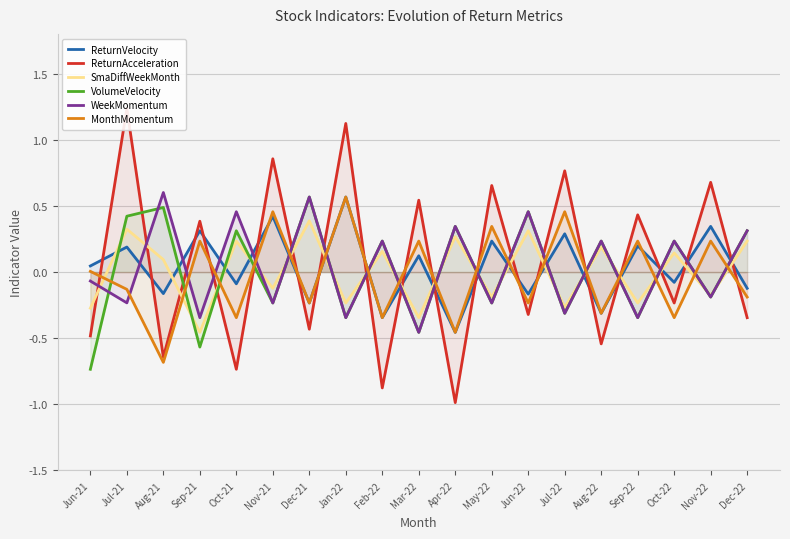

What position from the left is Sep-21?

4